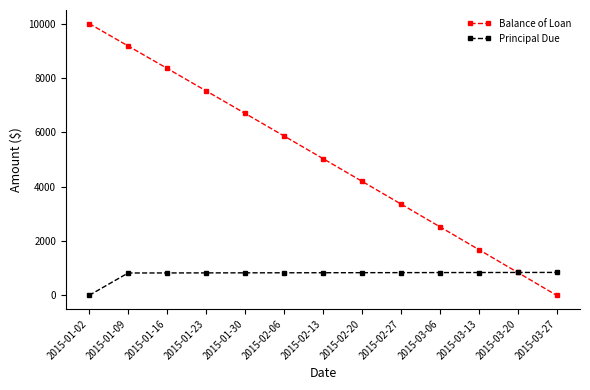

Which series has the largest total across all categories?

Balance of Loan